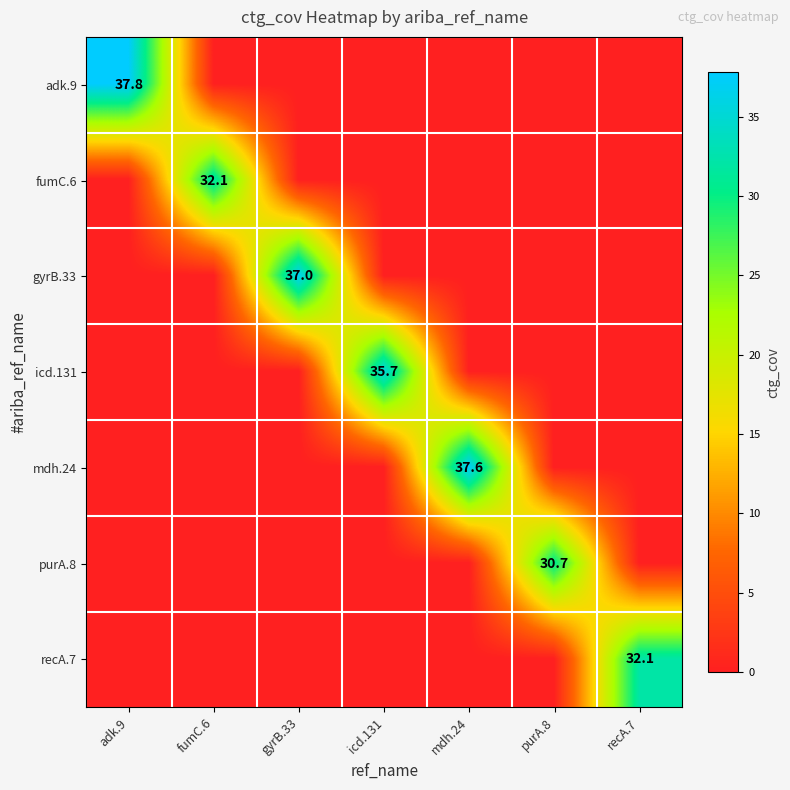

At which category is the sum across all series the highest?

adk.9